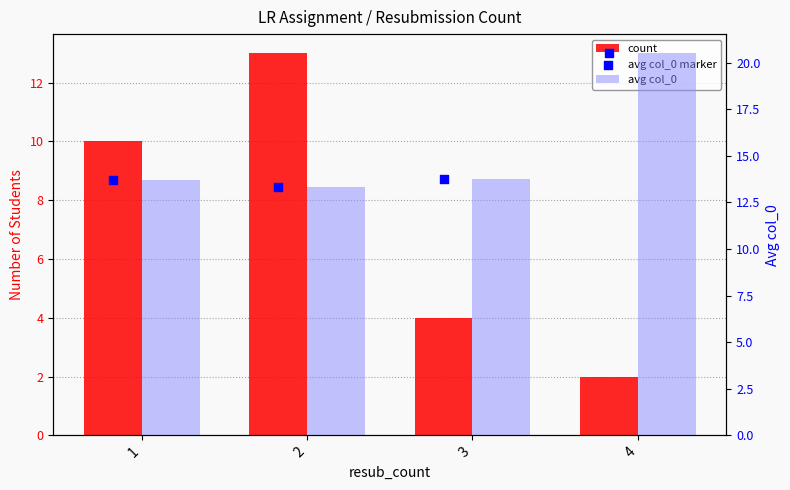

Which series contains the highest Y value?

avg col_0